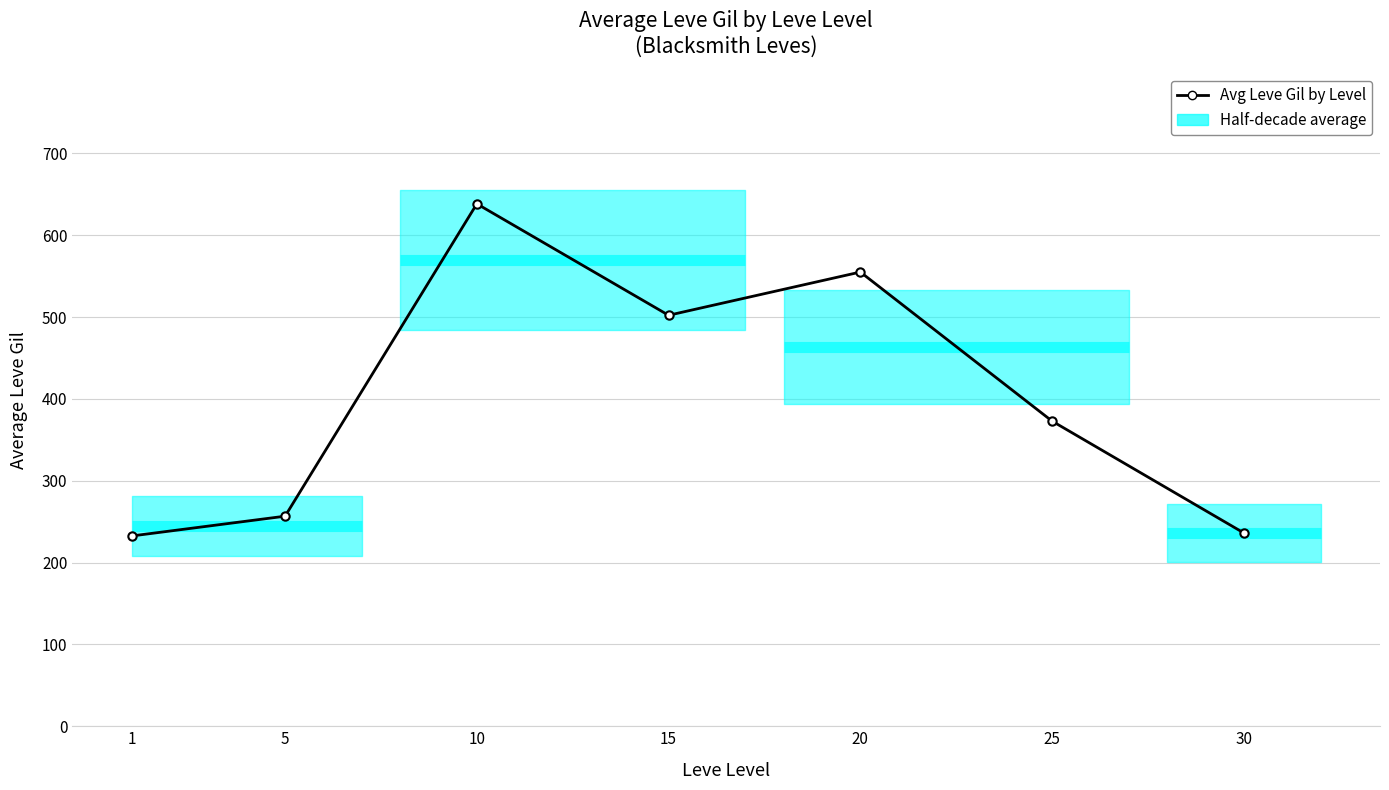

Does the chart display data point markers on the line(s)?

Yes